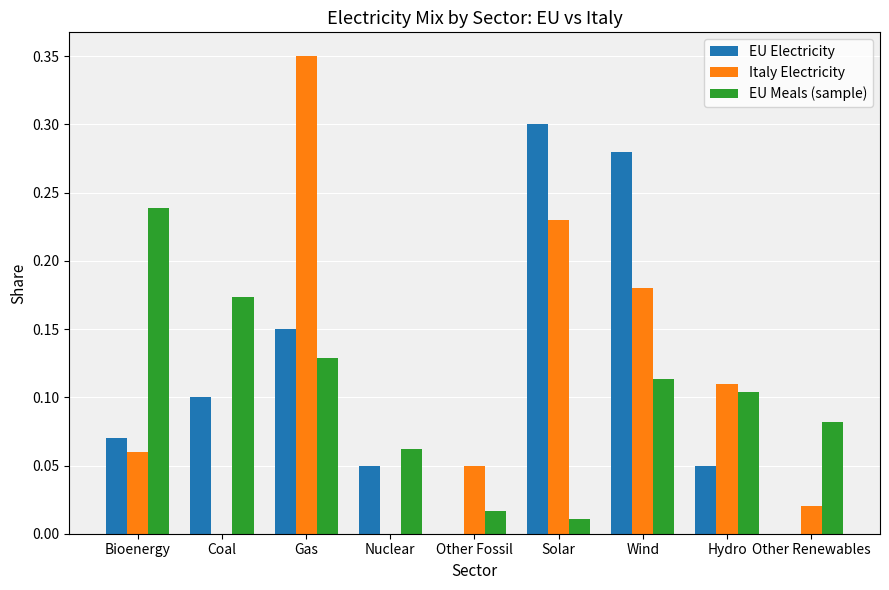

Is the value of EU Meals (sample) at Nuclear greater than the value of EU Electricity at Solar?

No